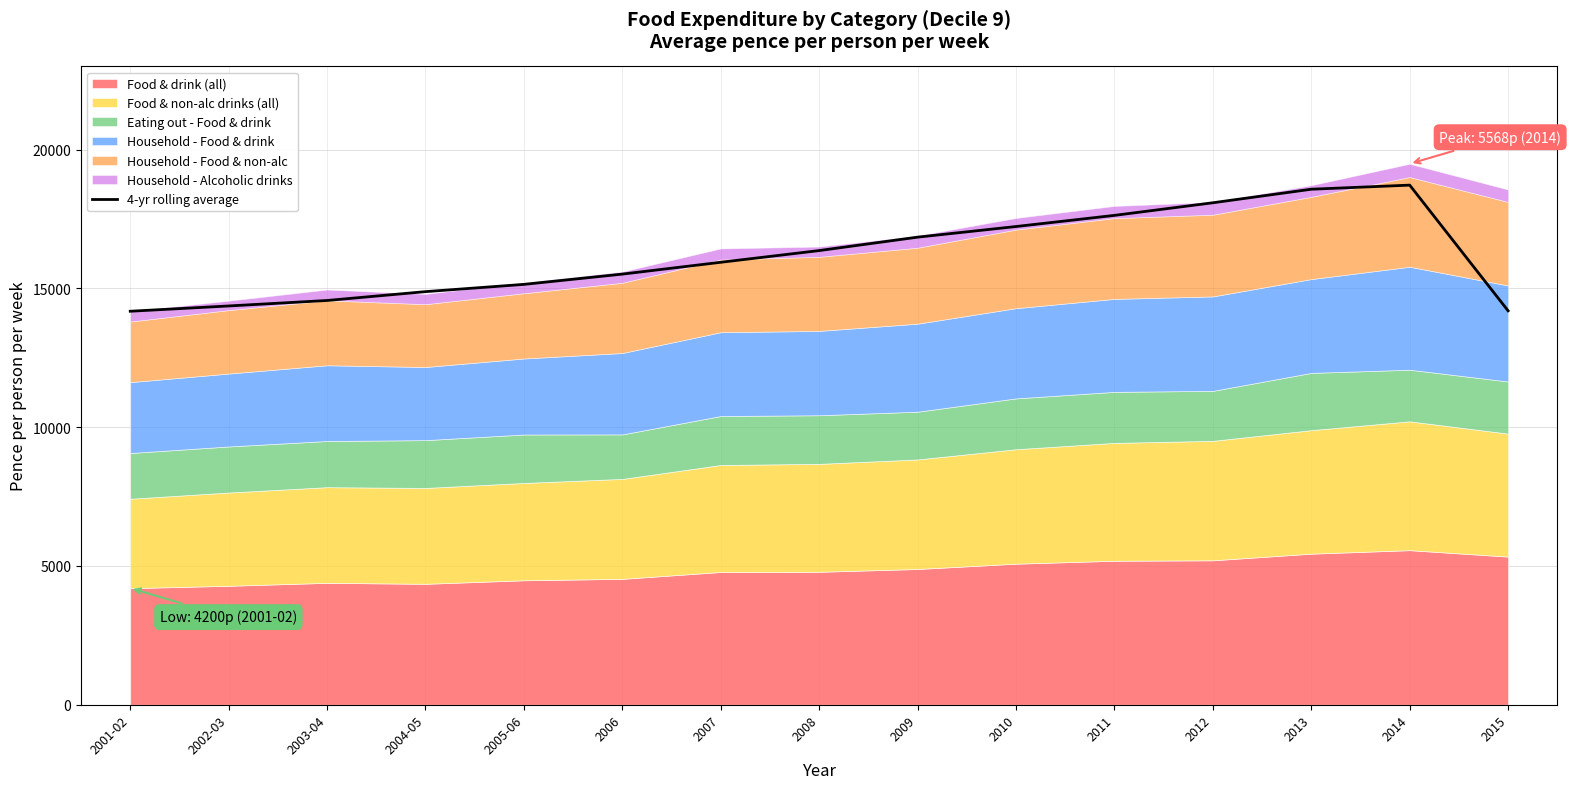

The 4-yr rolling average series shows 8364.6 at 2015. True or false?

False